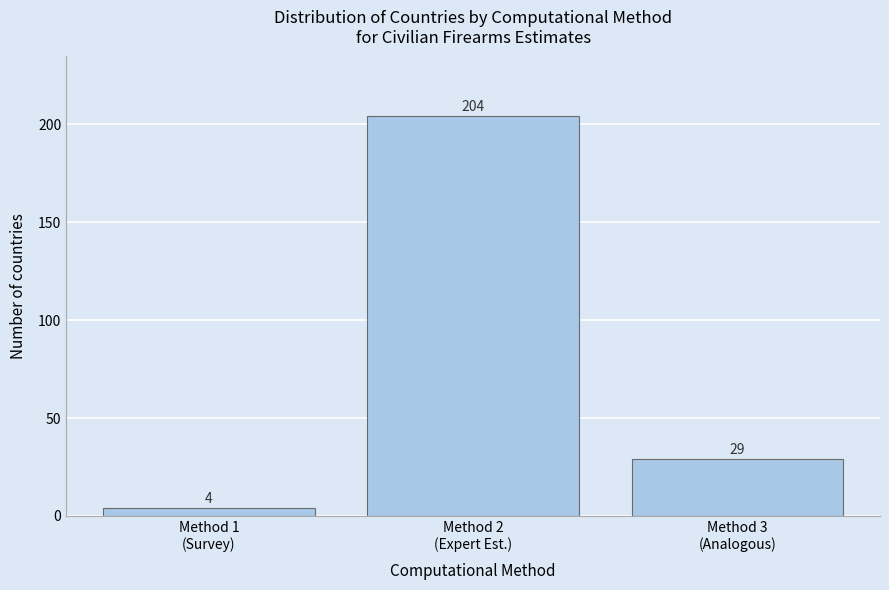

Reading left to right, transcribe all the data shown in this chart.

4	204	29